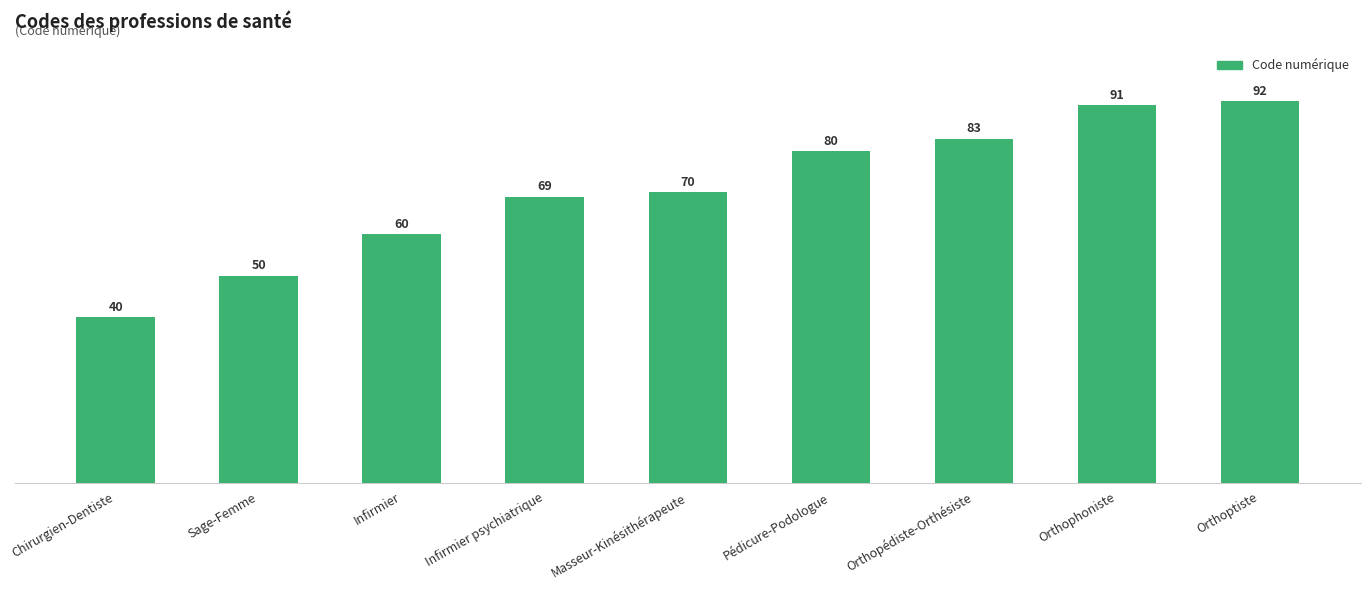

Reading left to right, extract all data points from this chart.

Chirurgien-Dentiste=40	Sage-Femme=50	Infirmier=60	Infirmier psychiatrique=69	Masseur-Kinésithérapeute=70	Pédicure-Podologue=80	Orthopédiste-Orthésiste=83	Orthophoniste=91	Orthoptiste=92